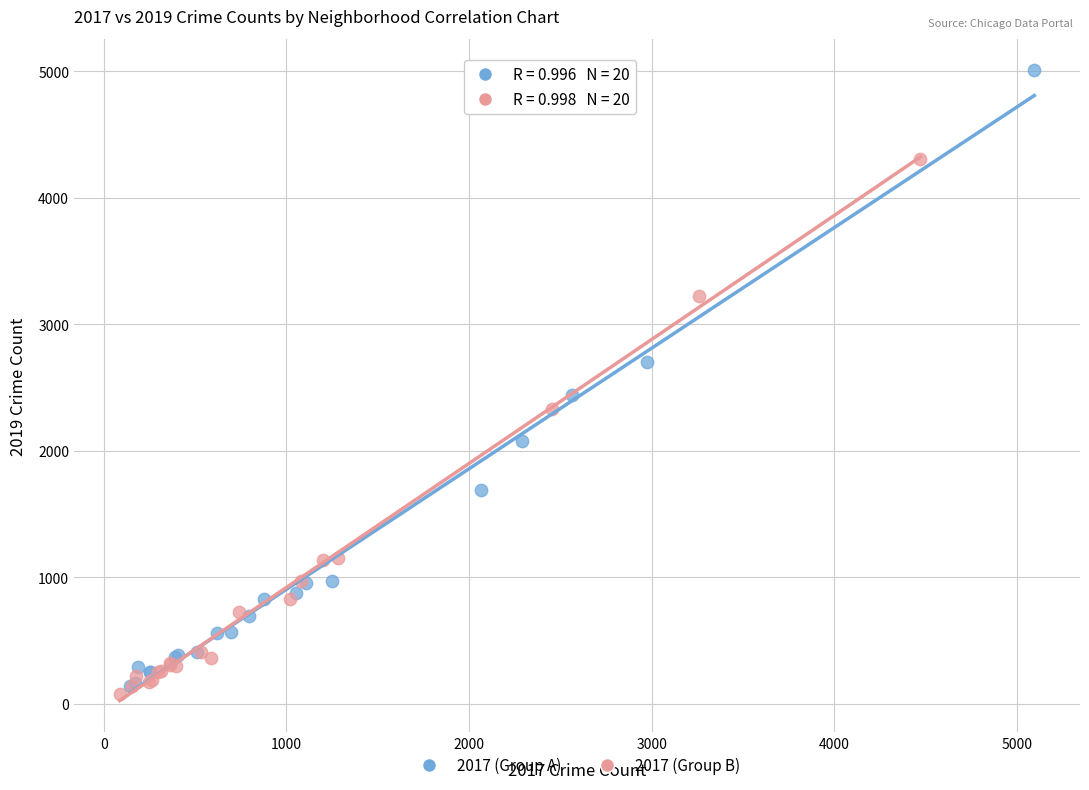

Which series reaches the maximum Y coordinate?

2017 (Group A)